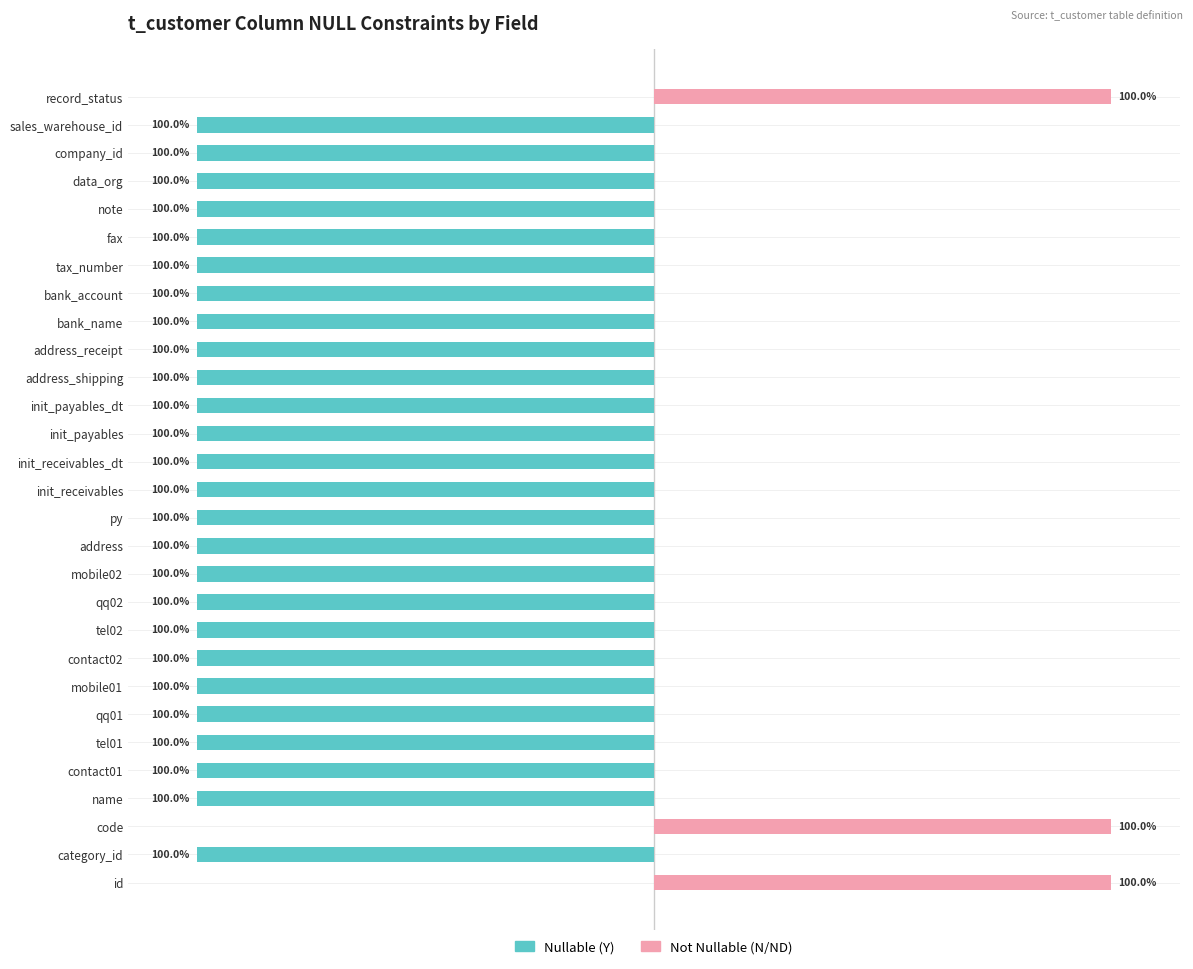

How many groups of bars are there?

29